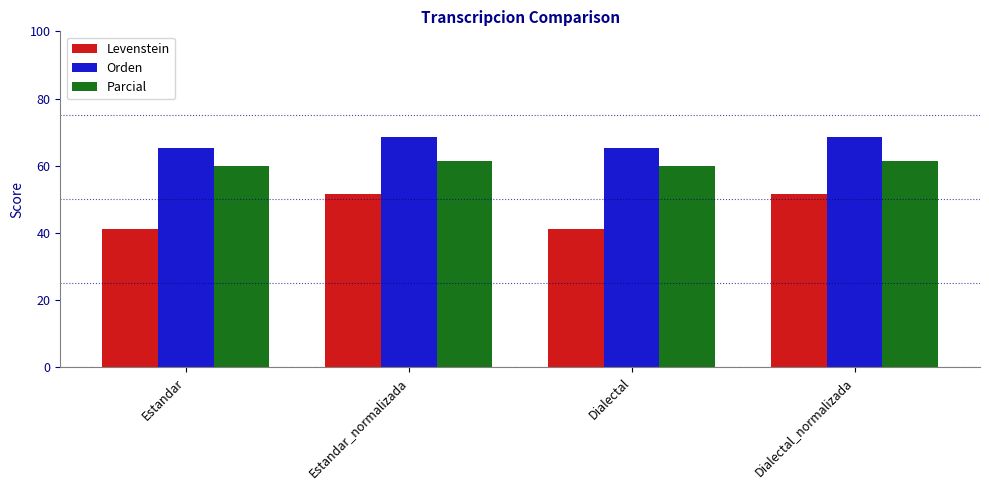

Which series has the largest range (max minus min)?

Levenstein